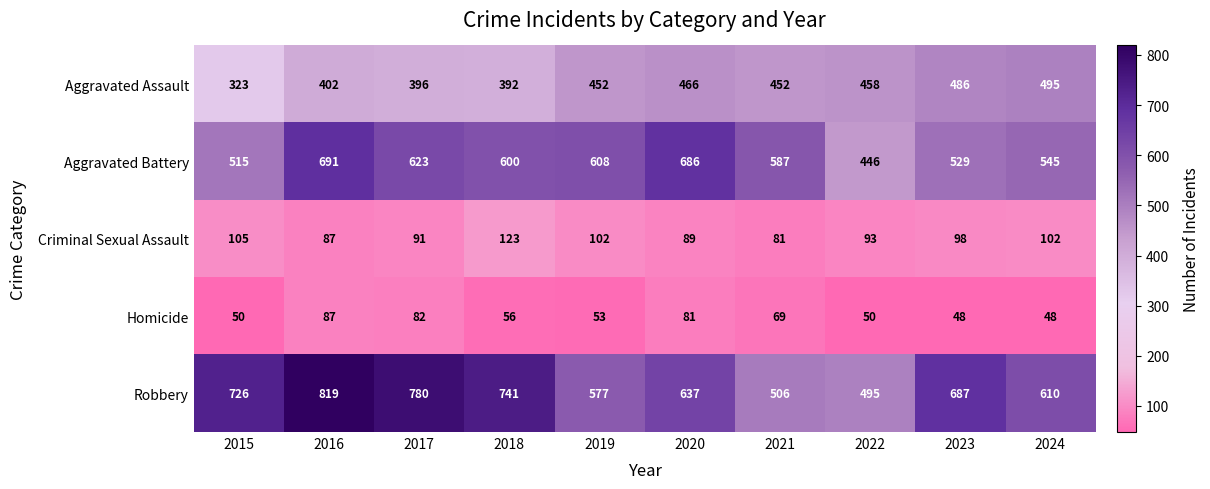

Which series changed the most between 2015 and 2018?

Aggravated Battery